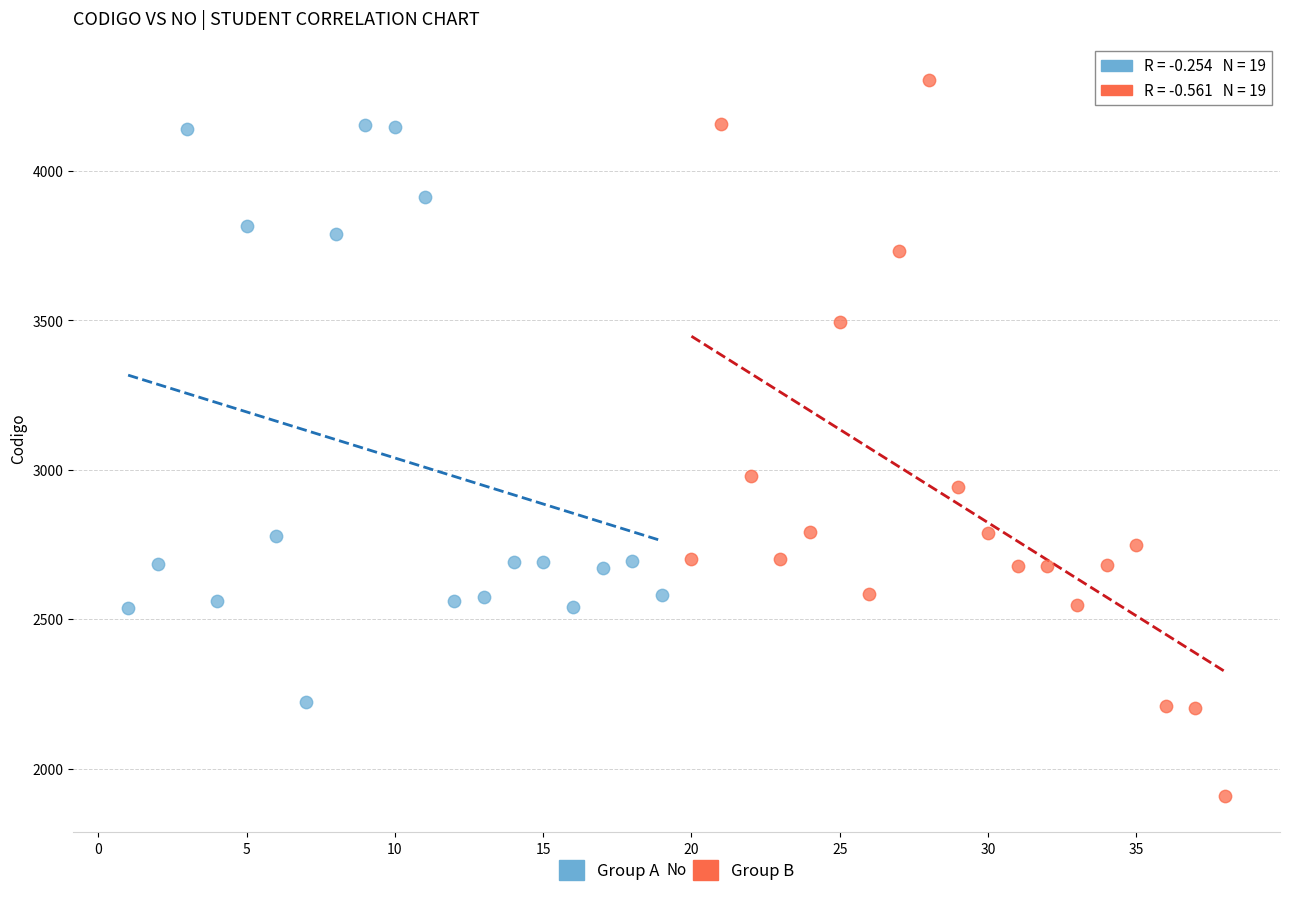

Which series reaches the maximum Y coordinate?

Group B